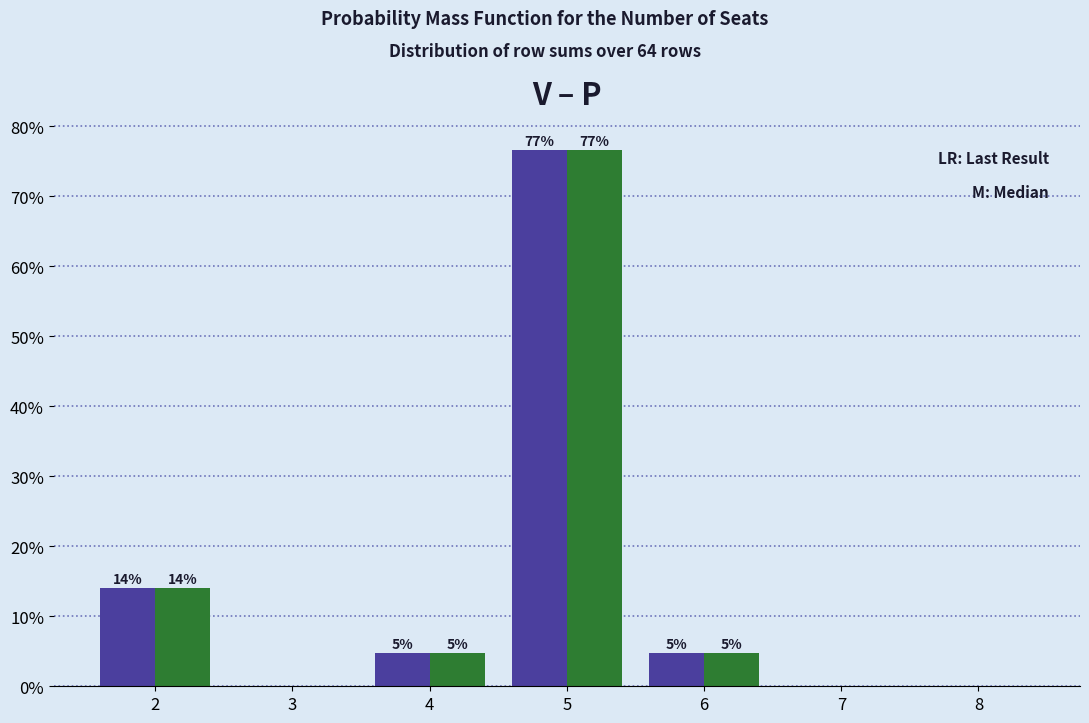

Does the chart contain stacked bars?

No